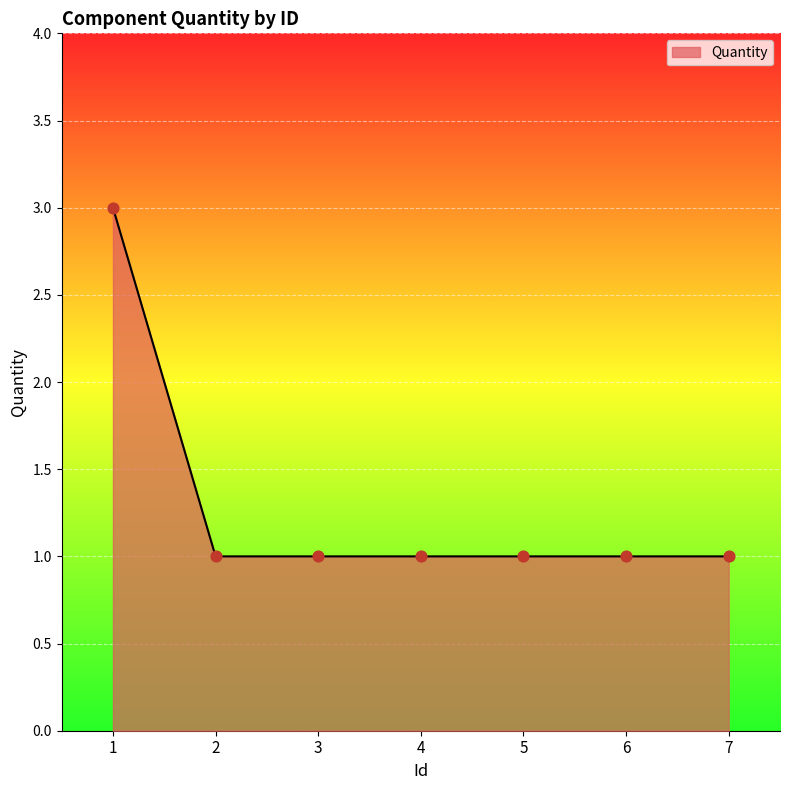

Between 1 and 4, which is larger?

1